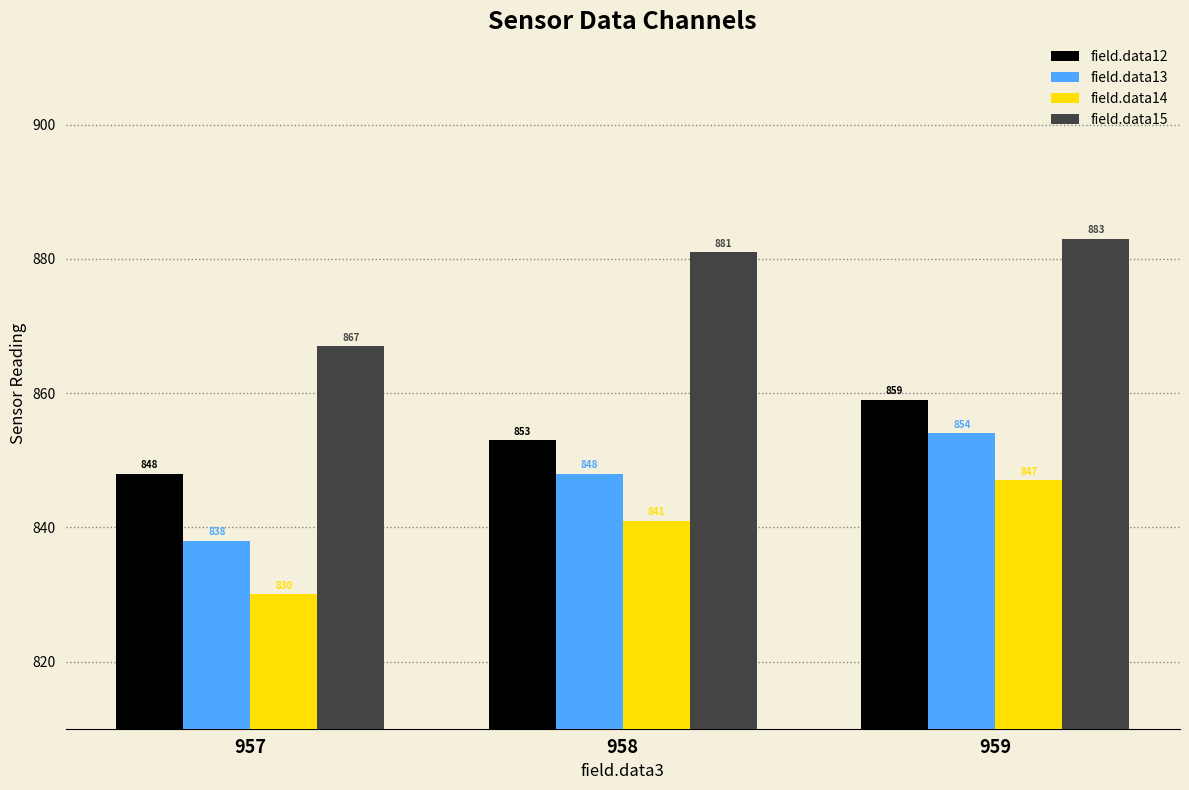

Reading right to left, extract all data points from this chart.

field.data12: 859	853	848
field.data13: 854	848	838
field.data14: 847	841	830
field.data15: 883	881	867